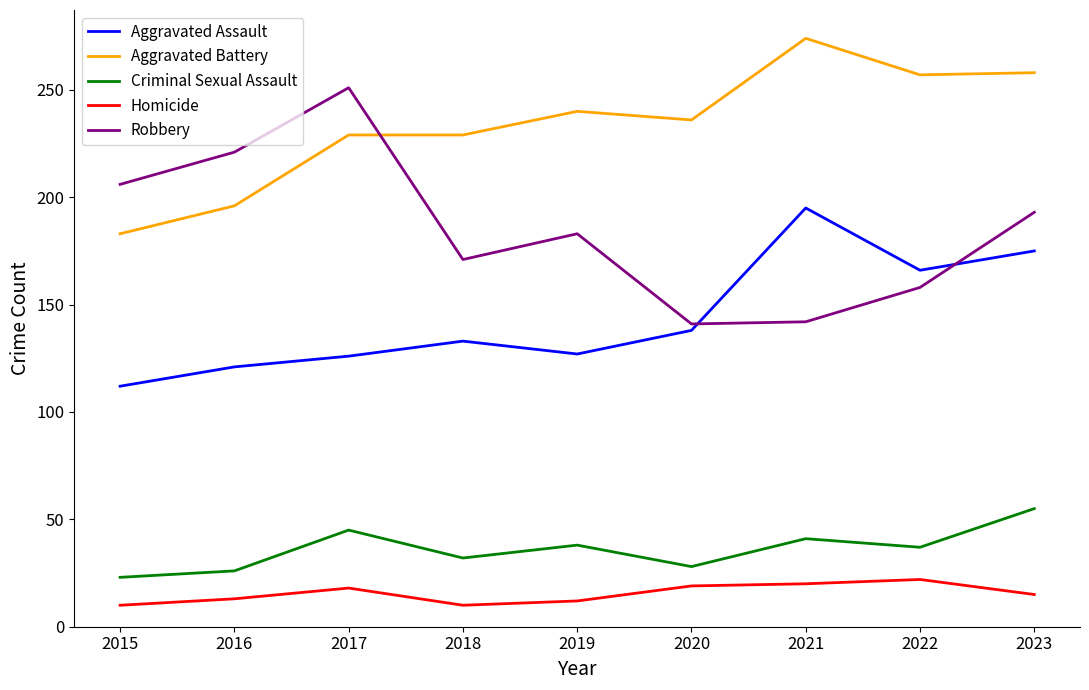

Where is the first local maximum for Aggravated Assault?

2018